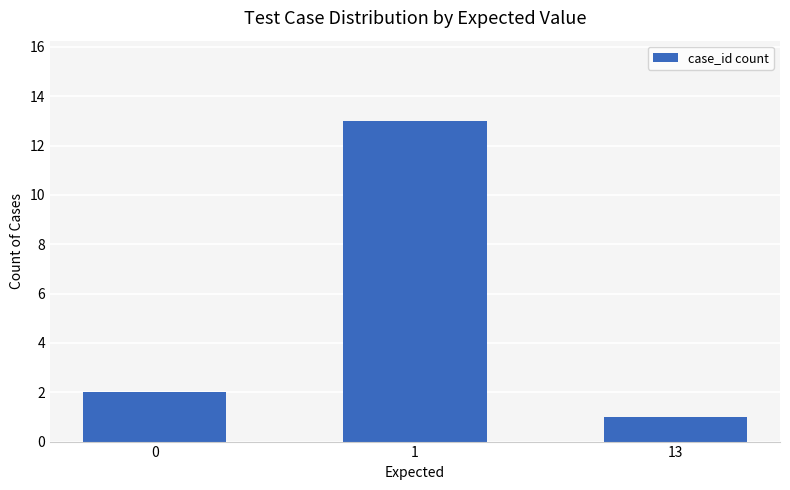

What is the ratio of the value at 1 to the value at 13?

13.0